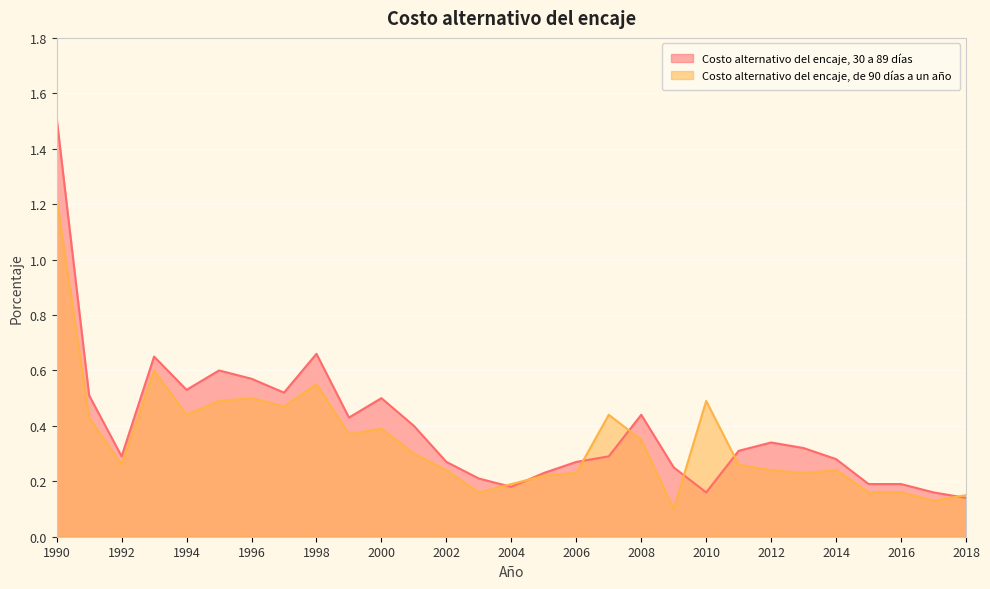

At which category is the sum across all series the highest?

1990